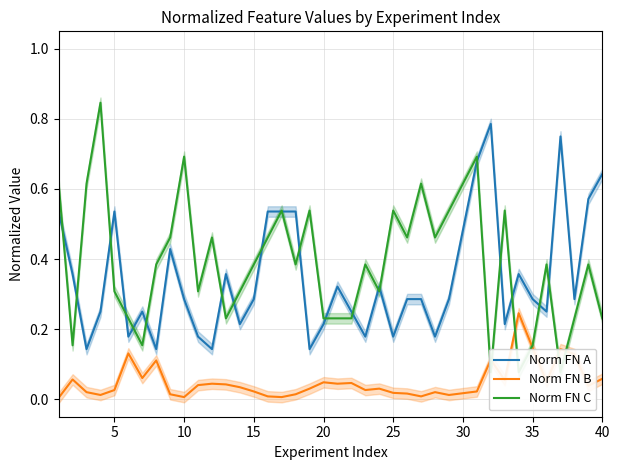

True or false: Norm FN A and Norm FN B cross at least once.

False